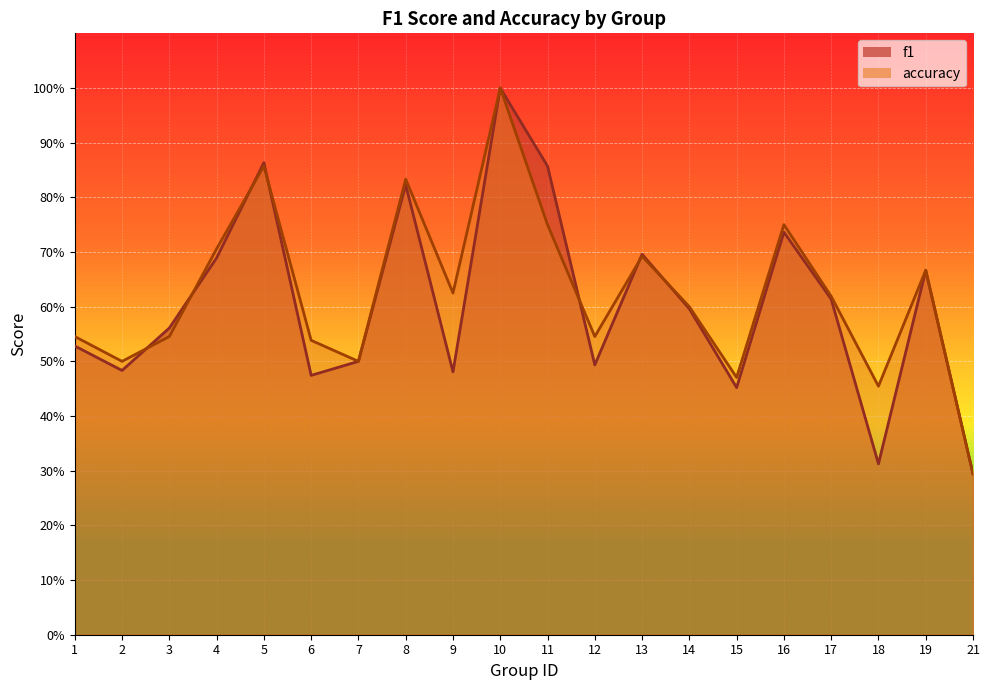

At which category does accuracy reach its first local valley?

2